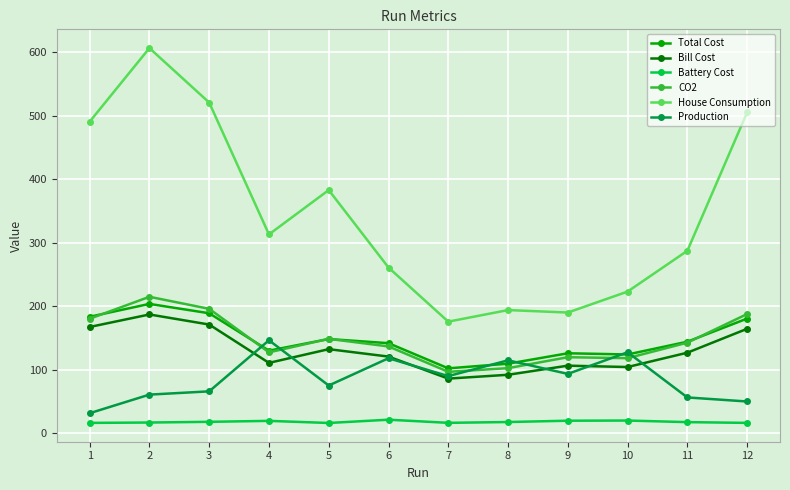

What is the value of the Production point at the 1st from the left?

31.3